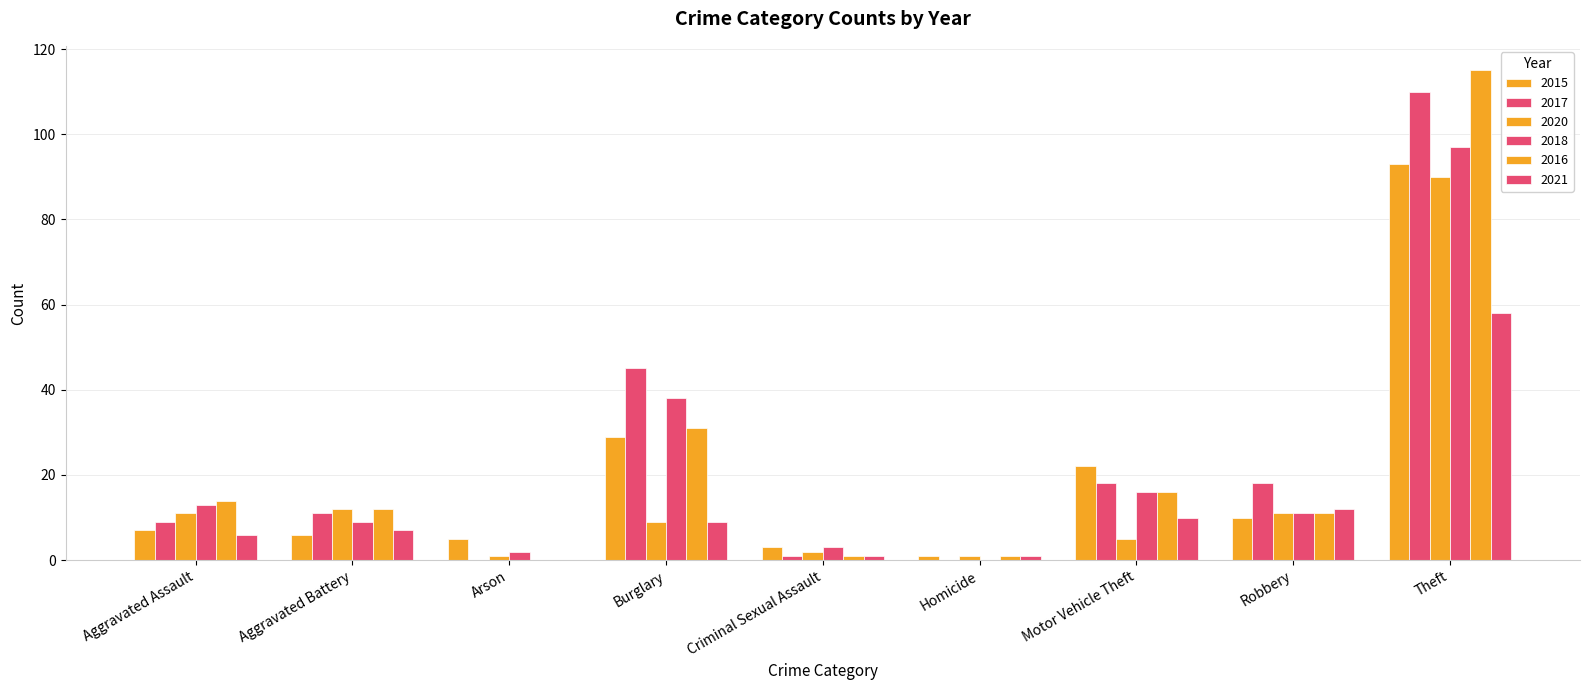

How many categories are shown in the chart?

9